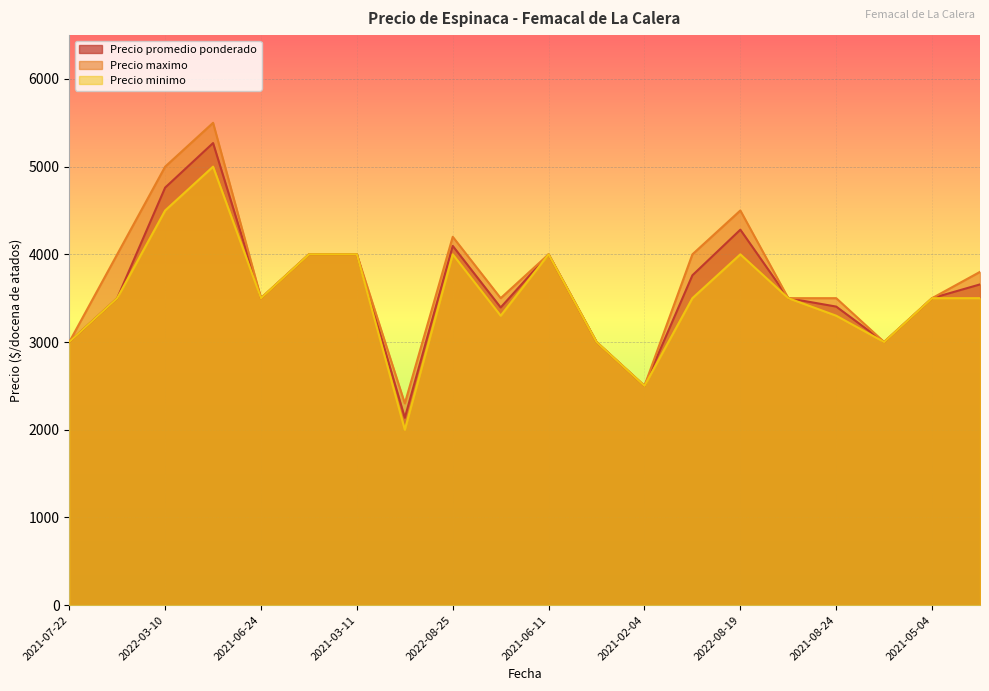

At which category is the sum across all series the highest?

2022-03-02